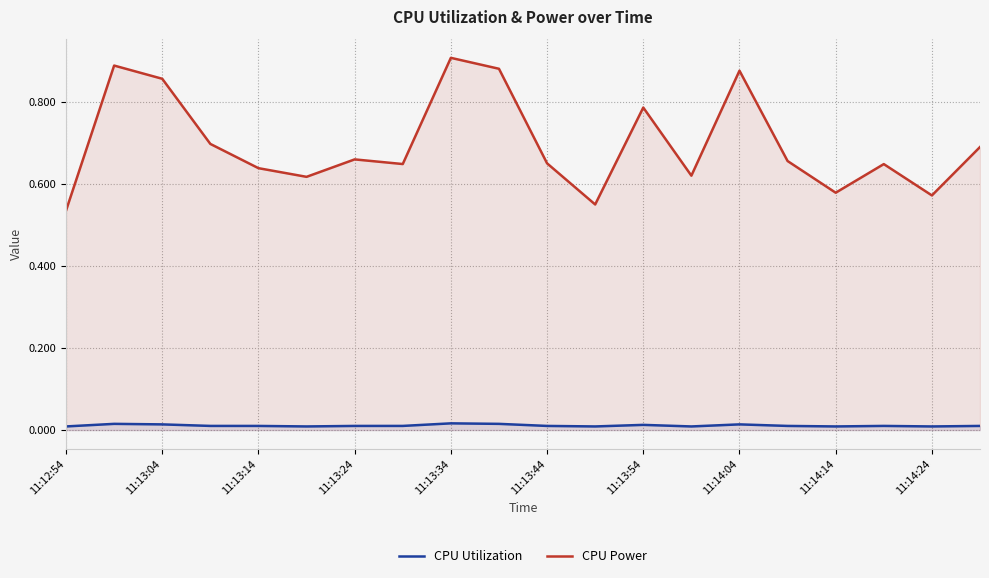

List the series in order of their overall mean, lowest first.

CPU Utilization, CPU Power